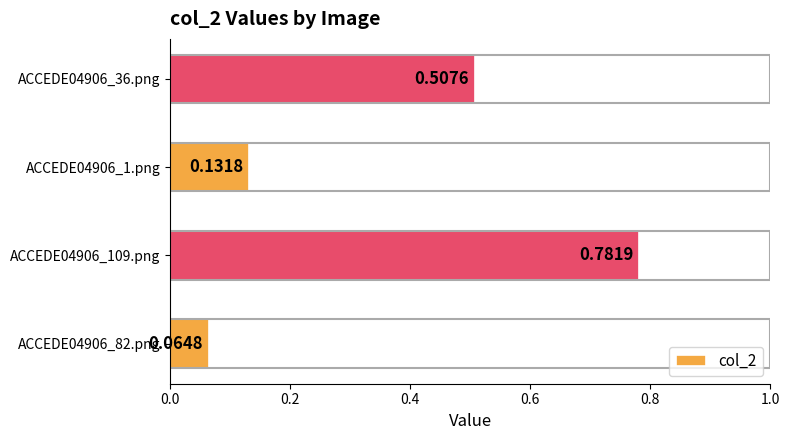

What is the average value?

0.4